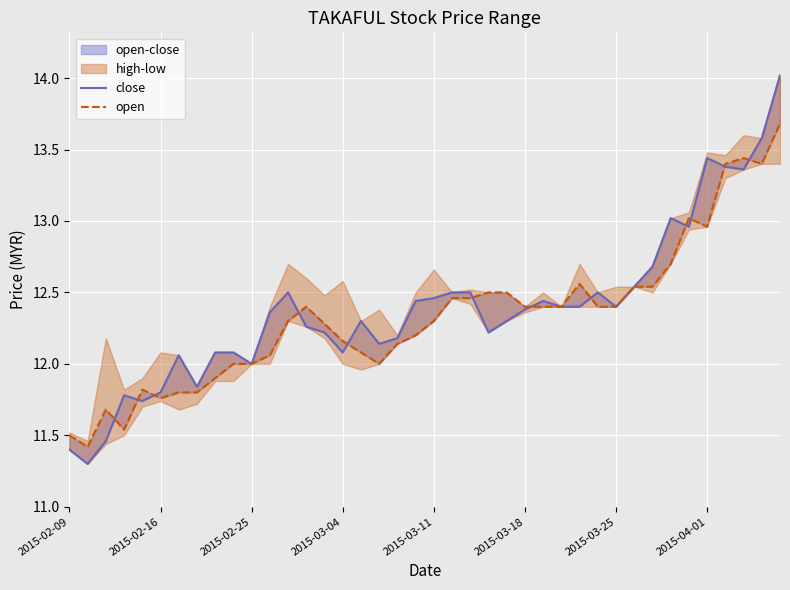

True or false: close has a value of 12.7 at 32.

True